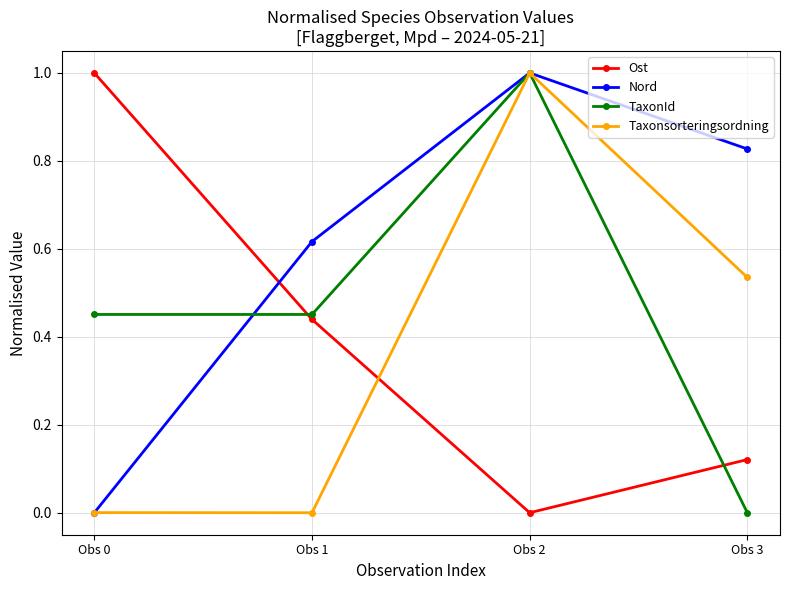

Which category has the highest value in the Nord series?

Obs 2